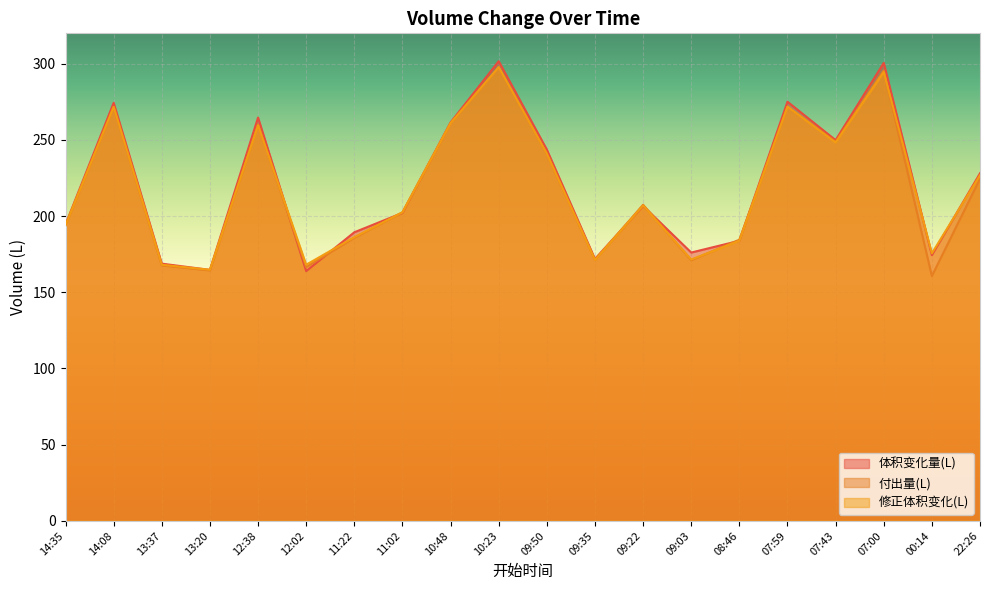

Reading left to right, what are all the values shown in this chart?

体积变化量(L): 14:35=194.5	14:08=274.4	13:37=168.8	13:20=164.7	12:38=264.7	12:02=163.9	11:22=189.4	11:02=202.1	10:48=261.5	10:23=301.7	09:50=243.7	09:35=171.9	09:22=206.7	09:03=176.1	08:46=183.8	07:59=275.1	07:43=249.9	07:00=300.6	00:14=174.4	22:26=228.1
付出量(L): 14:35=194.1	14:08=271.7	13:37=167.6	13:20=164.3	12:38=260.1	12:02=166.5	11:22=185.7	11:02=202.5	10:48=261.0	10:23=297.8	09:50=241.0	09:35=171.2	09:22=207.5	09:03=171.0	08:46=184.5	07:59=271.8	07:43=248.8	07:00=295.6	00:14=160.7	22:26=224.5
修正体积变化(L): 14:35=194.0	14:08=271.7	13:37=168.1	13:20=164.8	12:38=259.6	12:02=168.1	11:22=186.2	11:02=202.5	10:48=261.0	10:23=297.8	09:50=241.0	09:35=171.2	09:22=207.0	09:03=171.5	08:46=183.8	07:59=271.8	07:43=248.3	07:00=294.6	00:14=175.6	22:26=226.9